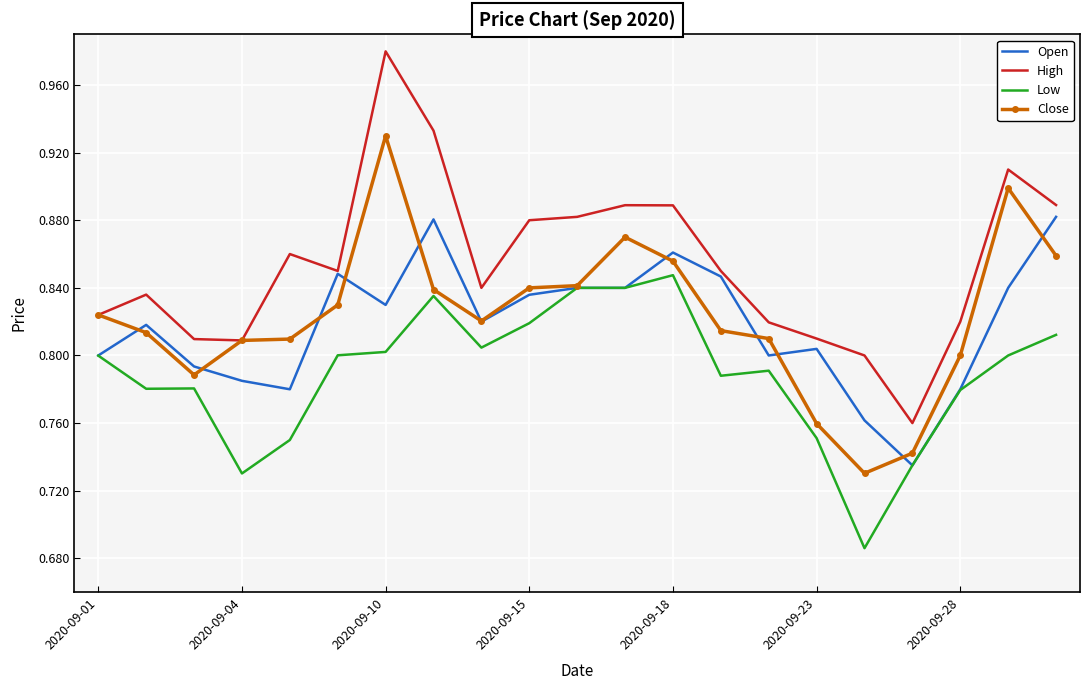

Which series has the largest total across all categories?

High